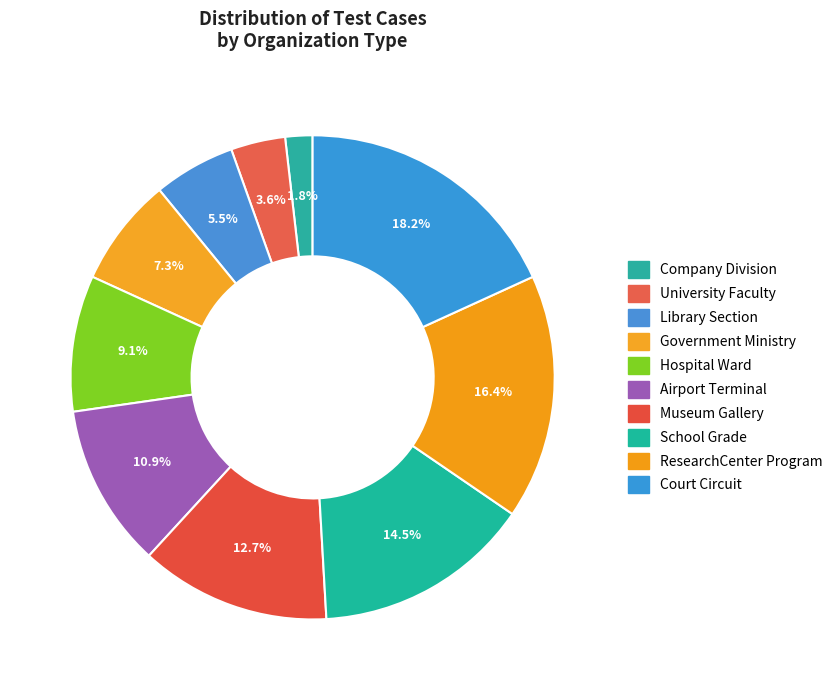

What portion of the pie excludes ResearchCenter Program?

83.6%